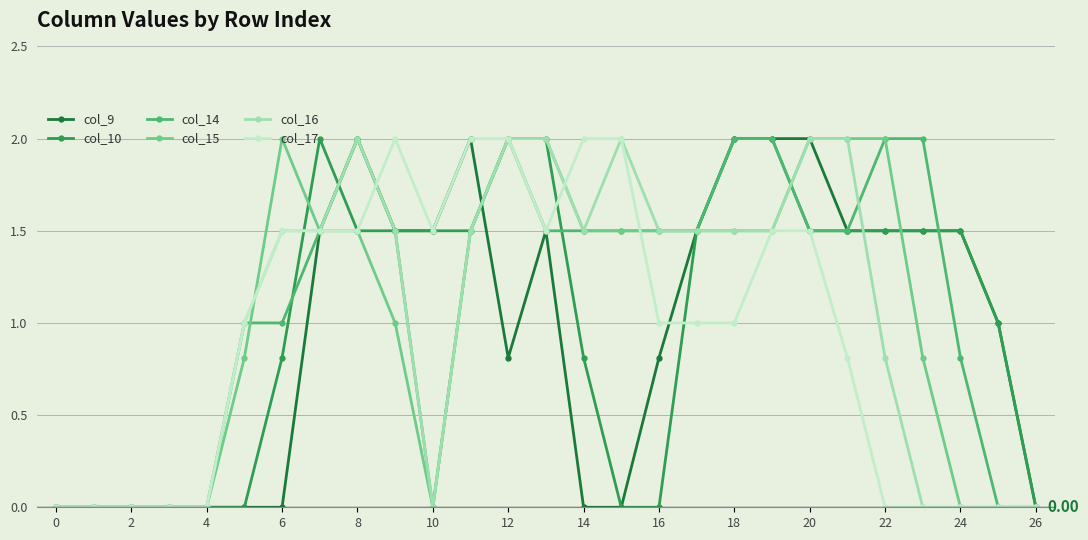

How many intersections are there between col_15 and col_9?

2